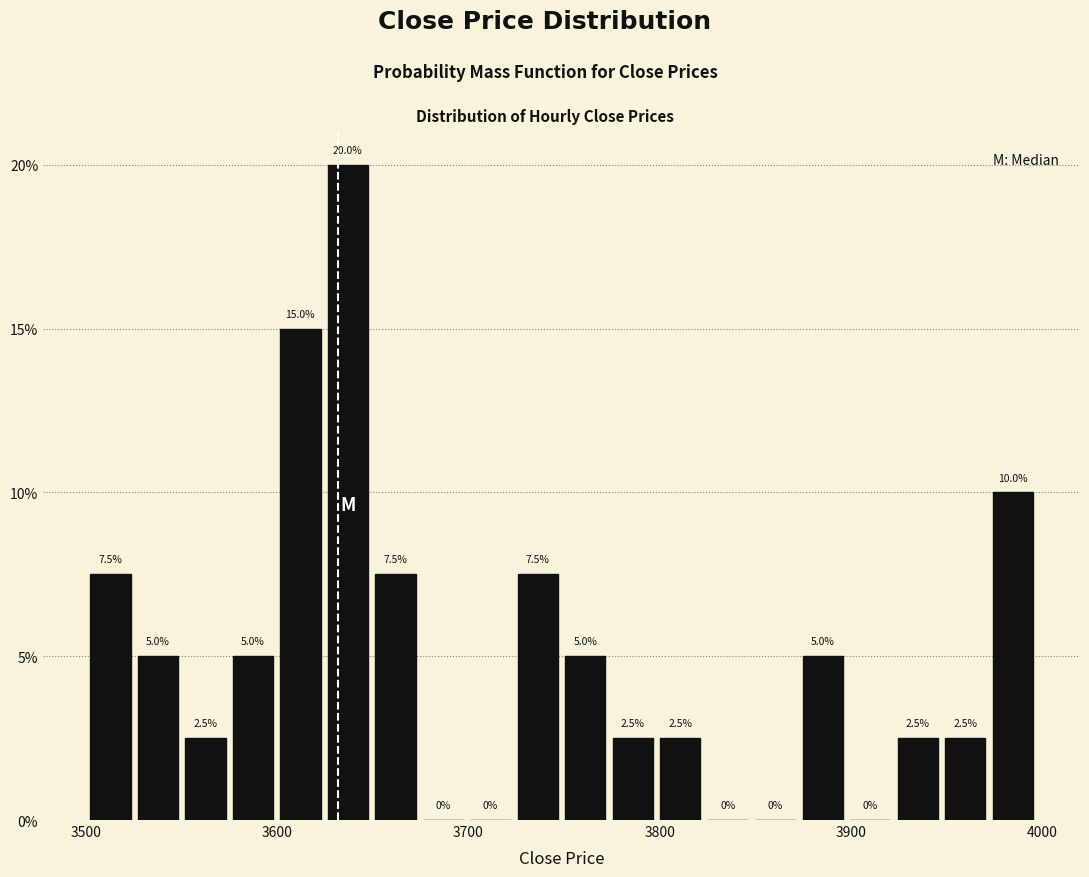

Around what value on the x-axis is the tallest bar? Give the approximate position of its centre, as read against the axis.

3640